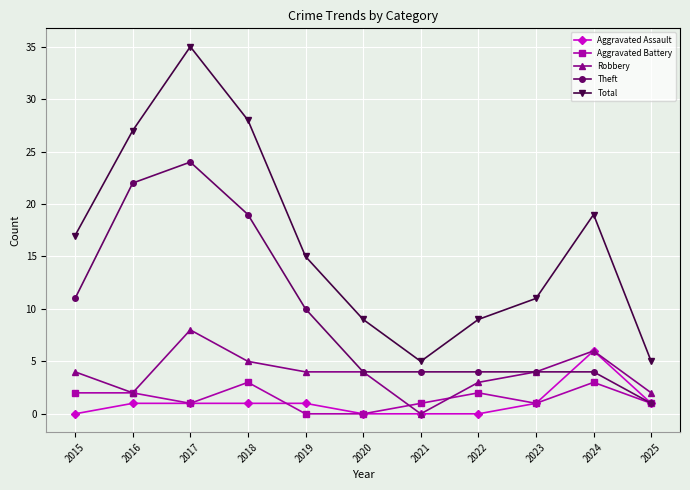

True or false: Aggravated Battery and Aggravated Assault cross at least once.

True